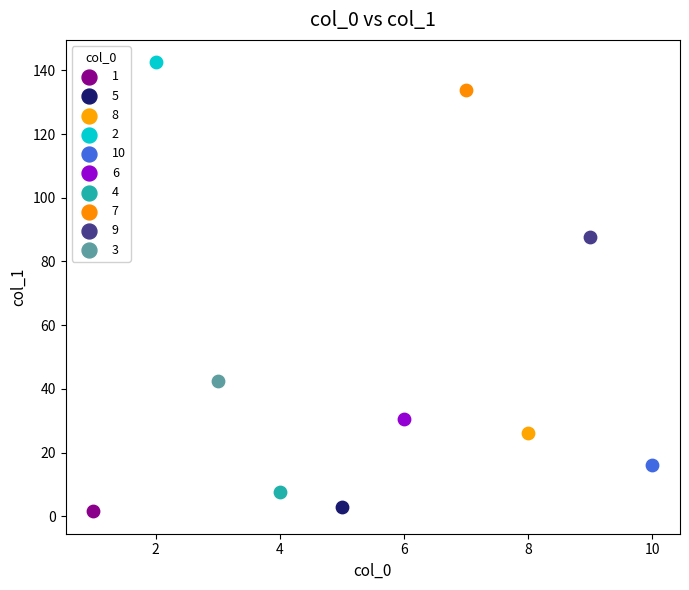

What are all the series names shown in the legend?

1, 5, 8, 2, 10, 6, 4, 7, 9, 3